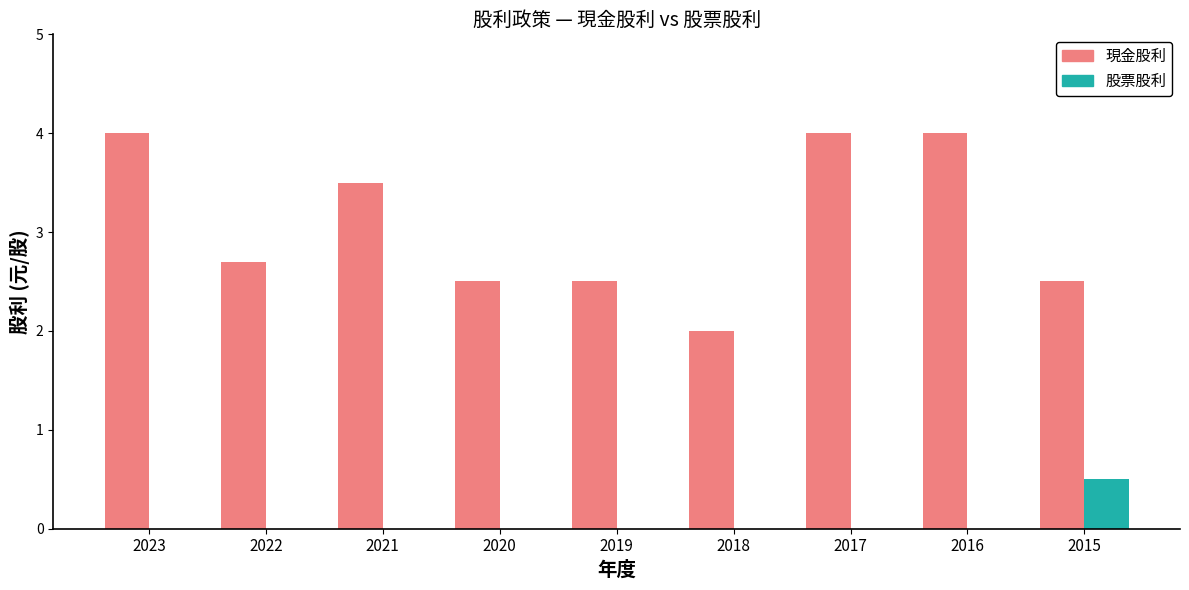

What is the greatest value displayed?

4.0